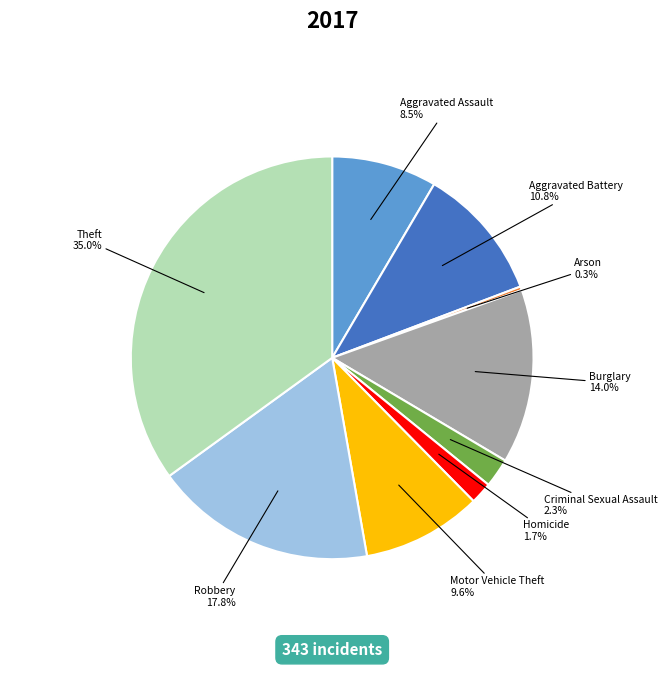

To the nearest percent, what is the combined percentage of Aggravated Battery and Aggravated Assault?

19%